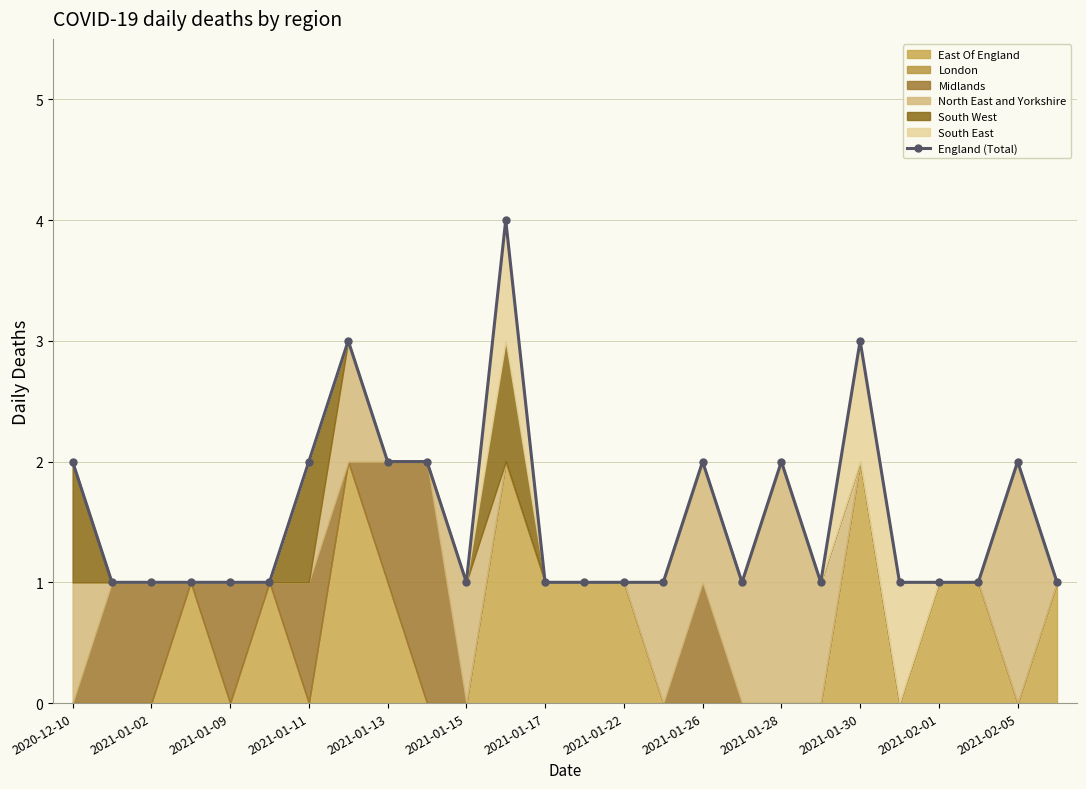

How many interior local peaks (higher than both neighbors) does the data have?

6